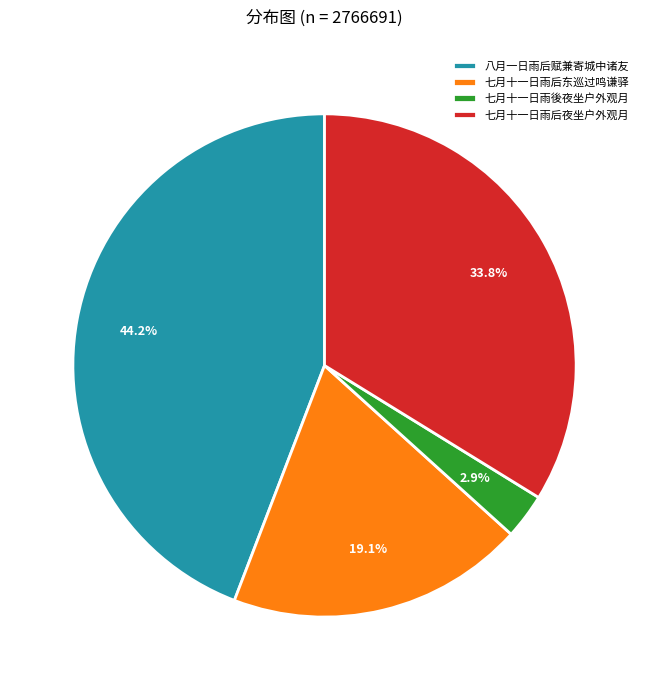

To the nearest percent, what is the combined percentage of 七月十一日雨后东巡过鸣谦驿 and 八月一日雨后赋兼寄城中诸友?

63%